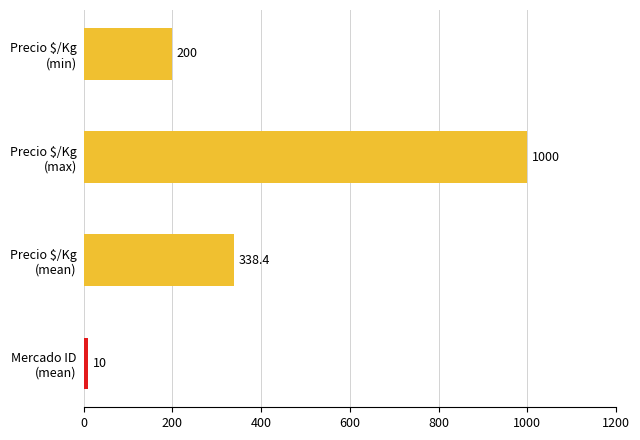

How many values are between 200 and 1000?

3